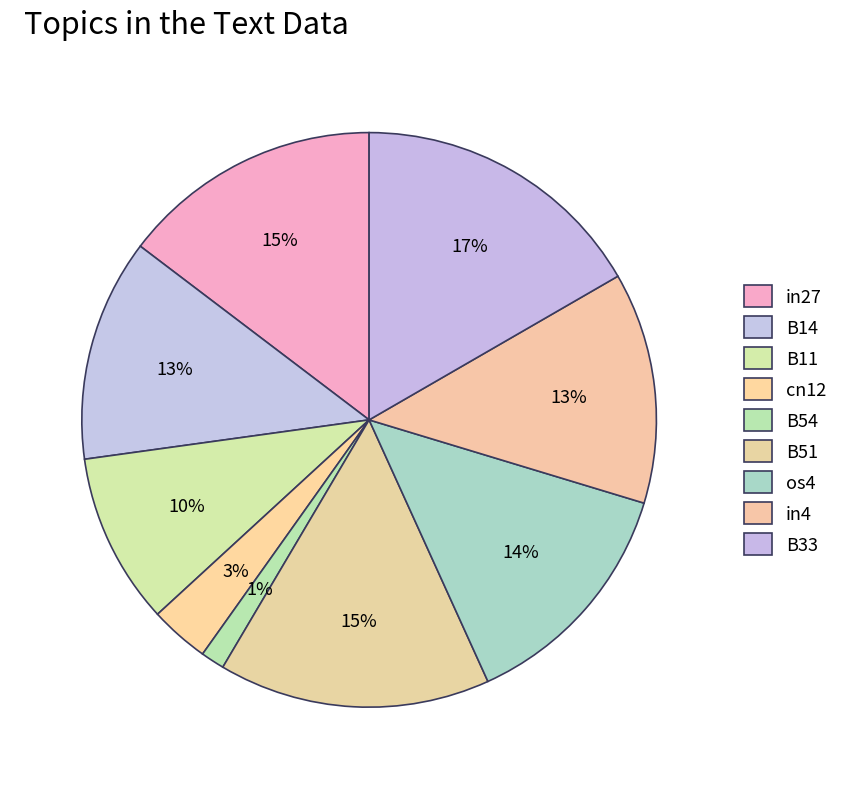

Between B54 and B11, which is larger?

B11